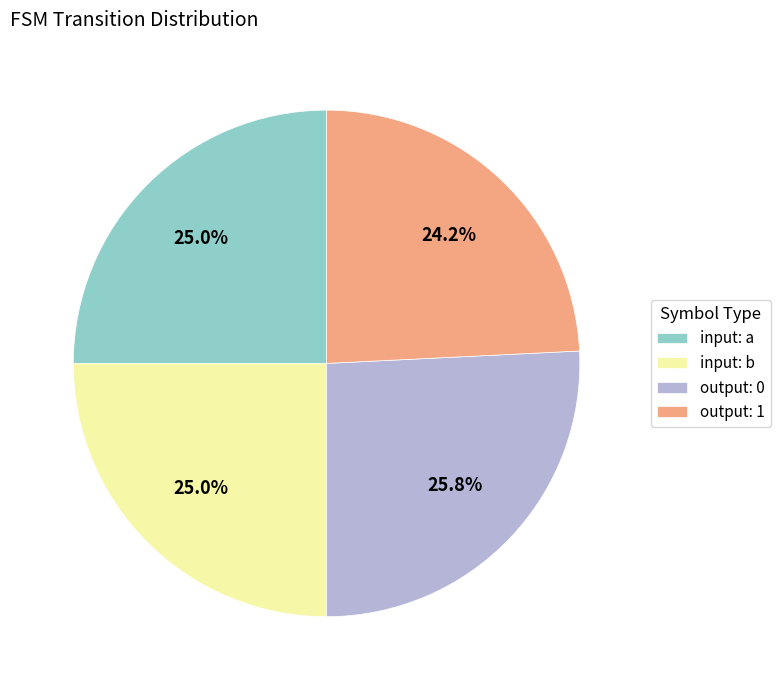

What is the smallest slice in the pie chart?

output: 1